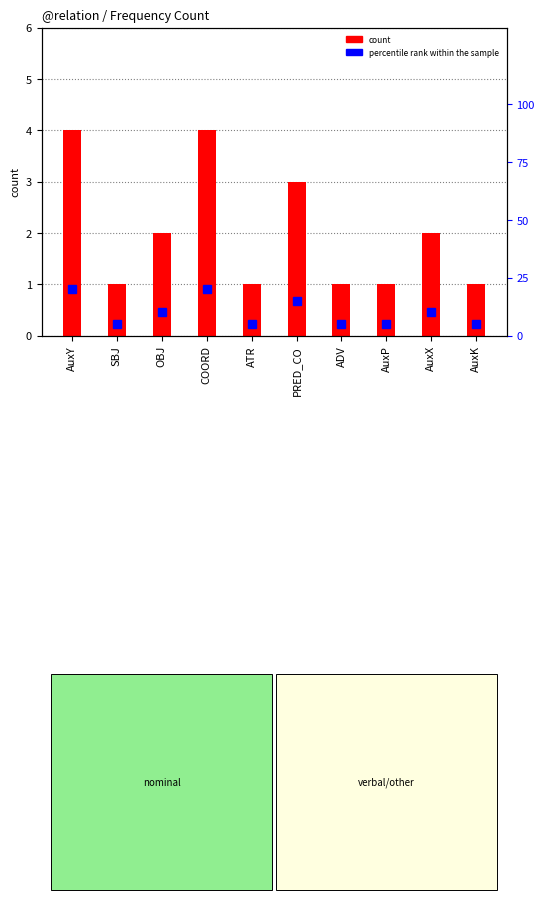

What is the difference between the maximum and minimum values in the percentile rank within the sample series?

15